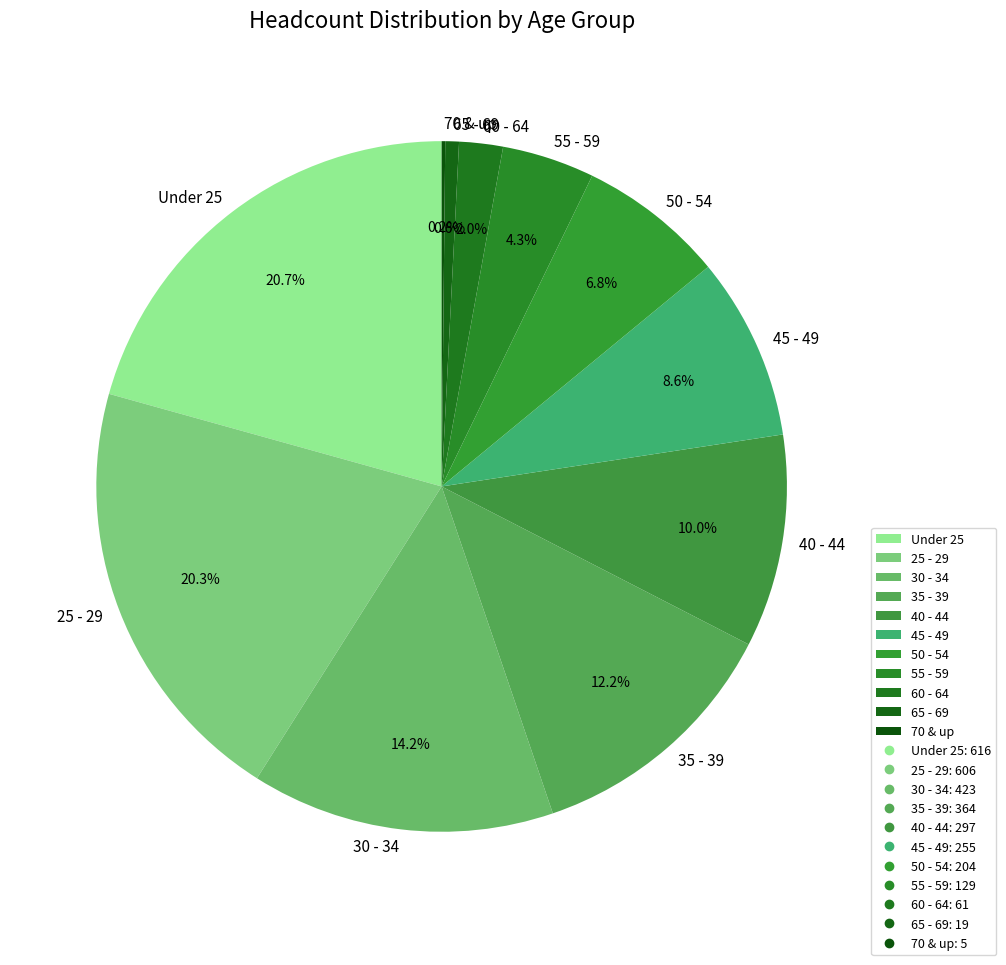

Does 50 - 54 account for over 50% of the chart?

No